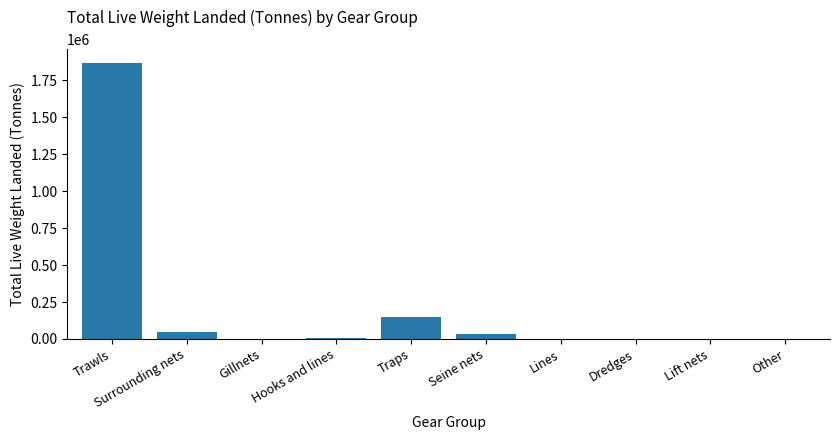

Which category has the highest value across all series?

Trawls